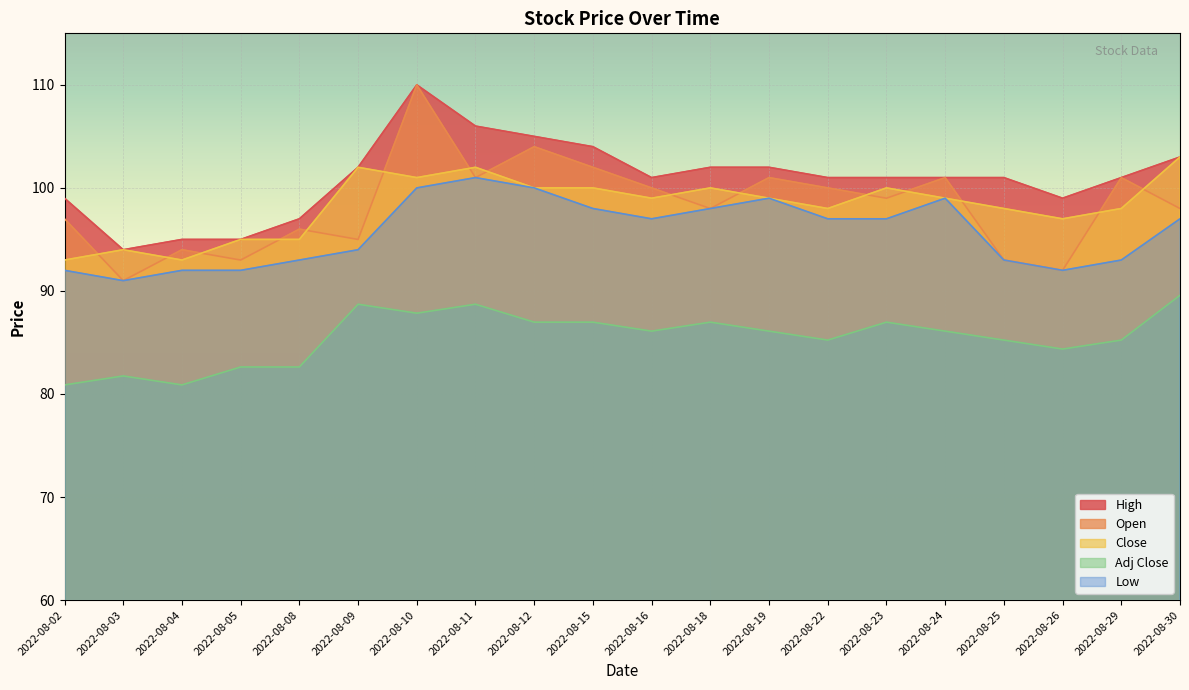

True or false: Adj Close and Close cross at least once.

False